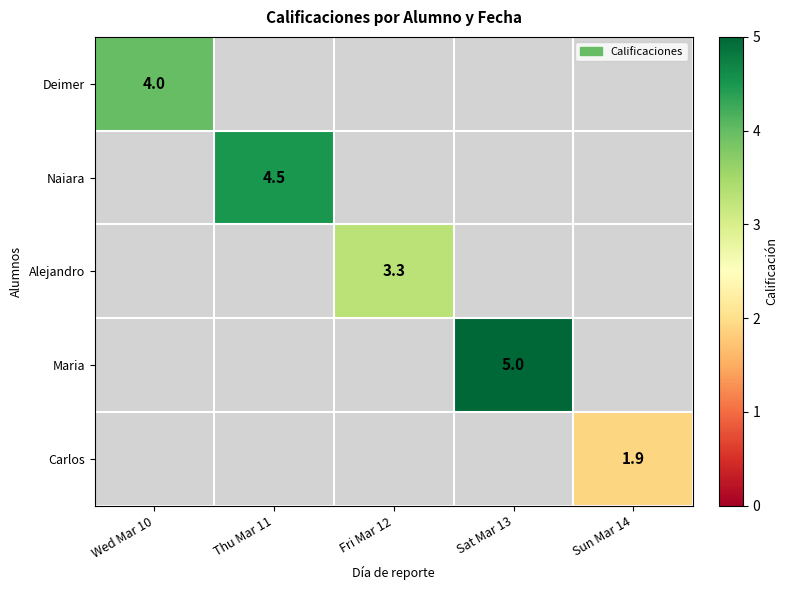

The Maria series shows 5.0 at Sat Mar 13. True or false?

True